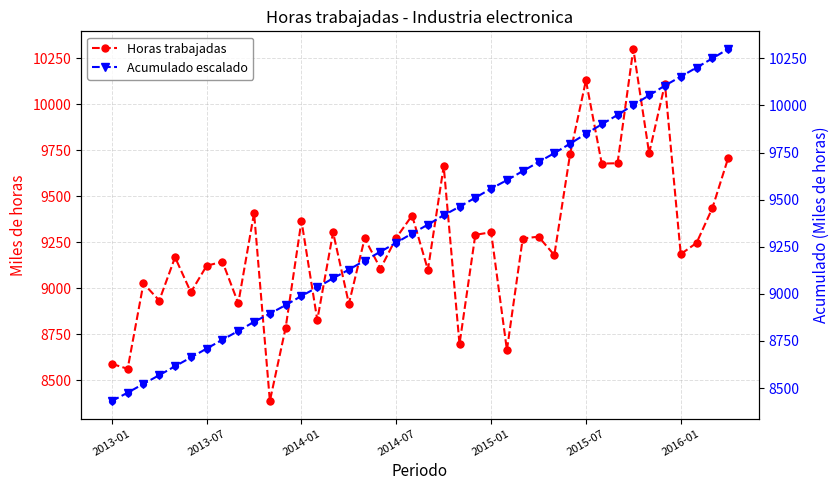

Which series contains the highest Y value?

Horas trabajadas